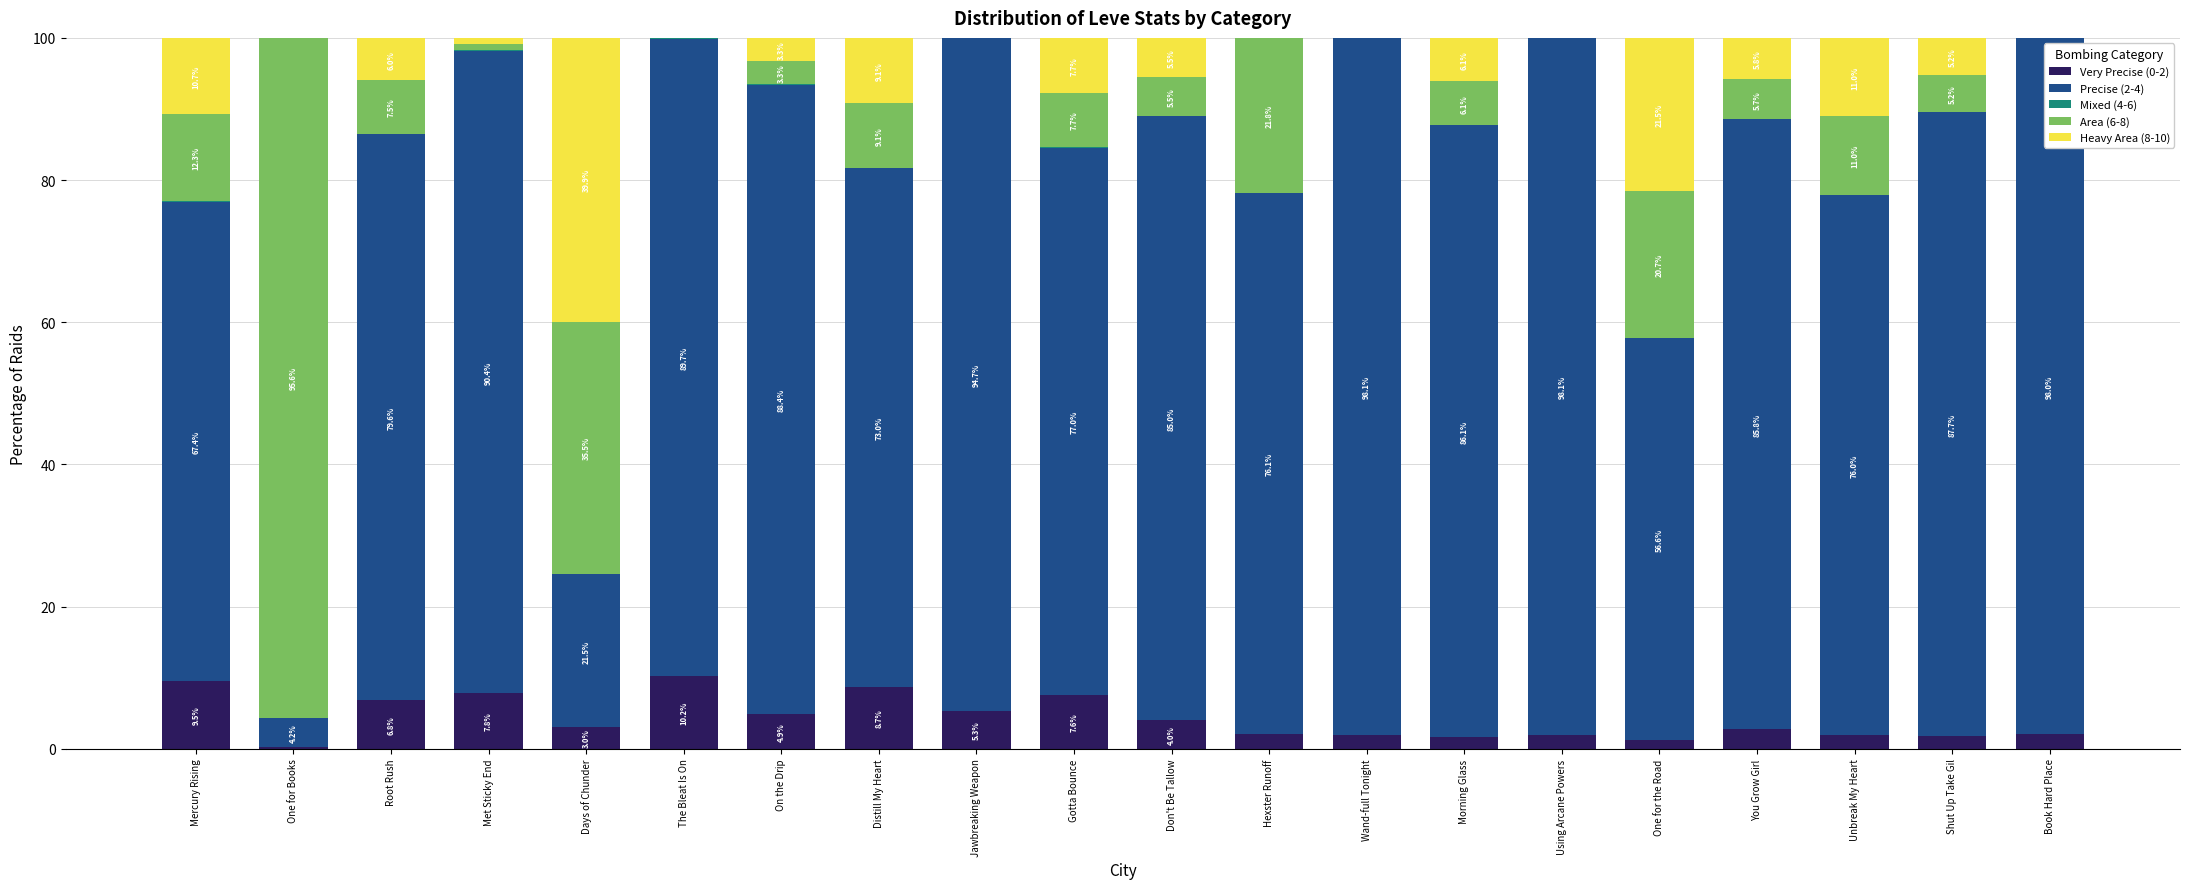

Are the bars grouped side by side (vs. stacked)?

No